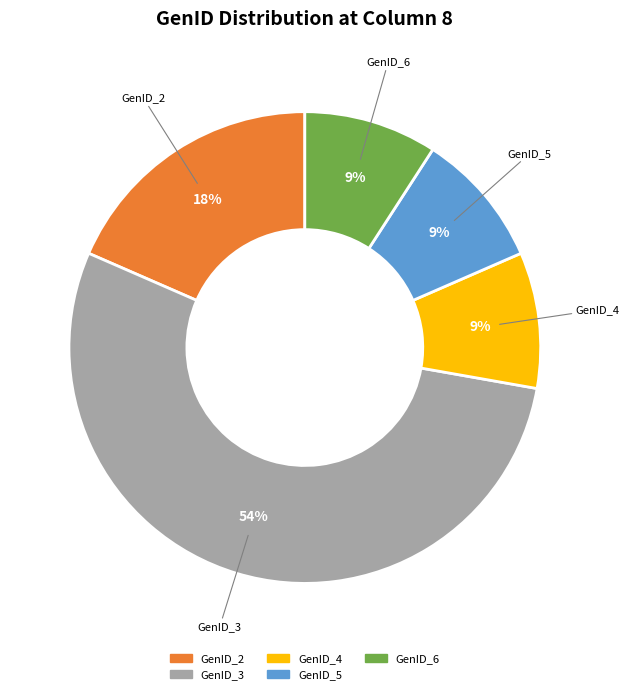

Count the number of slices in the pie.

5